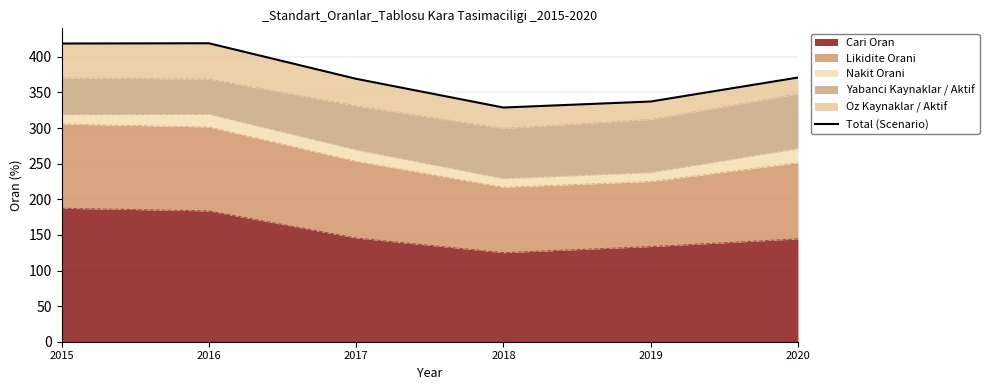

The chart shows a value of 371.0 at 2020. True or false?

True